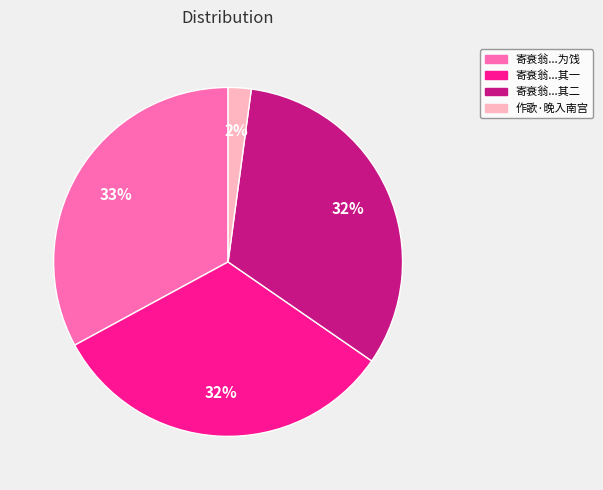

Which category has the smallest portion of the pie?

作歌·晚入南宫